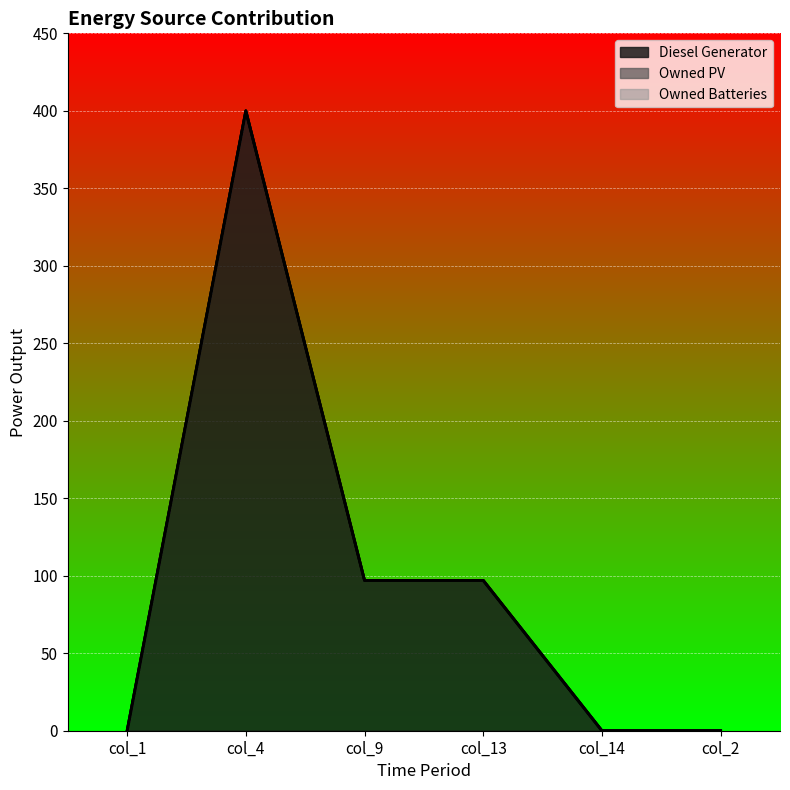

At how many categories does at least one series exceed 68?

3